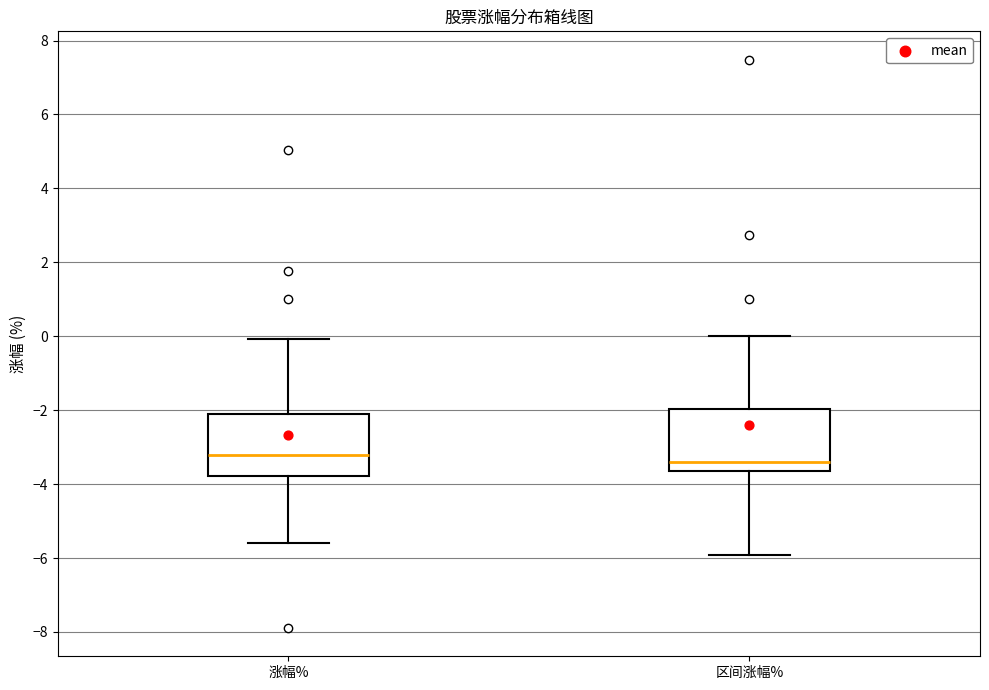

Reading left to right, read every box against the y-axis: the position of its median line, the range the box covers, and the ends of its whiskers. The values are not printed on the chart, so give them approximately, as read against the axis.

涨幅%: median -3.2, box -3.8 to -2.2, whiskers -5.6 to 0.0
区间涨幅%: median -3.4, box -3.6 to -2.0, whiskers -6.0 to 0.0